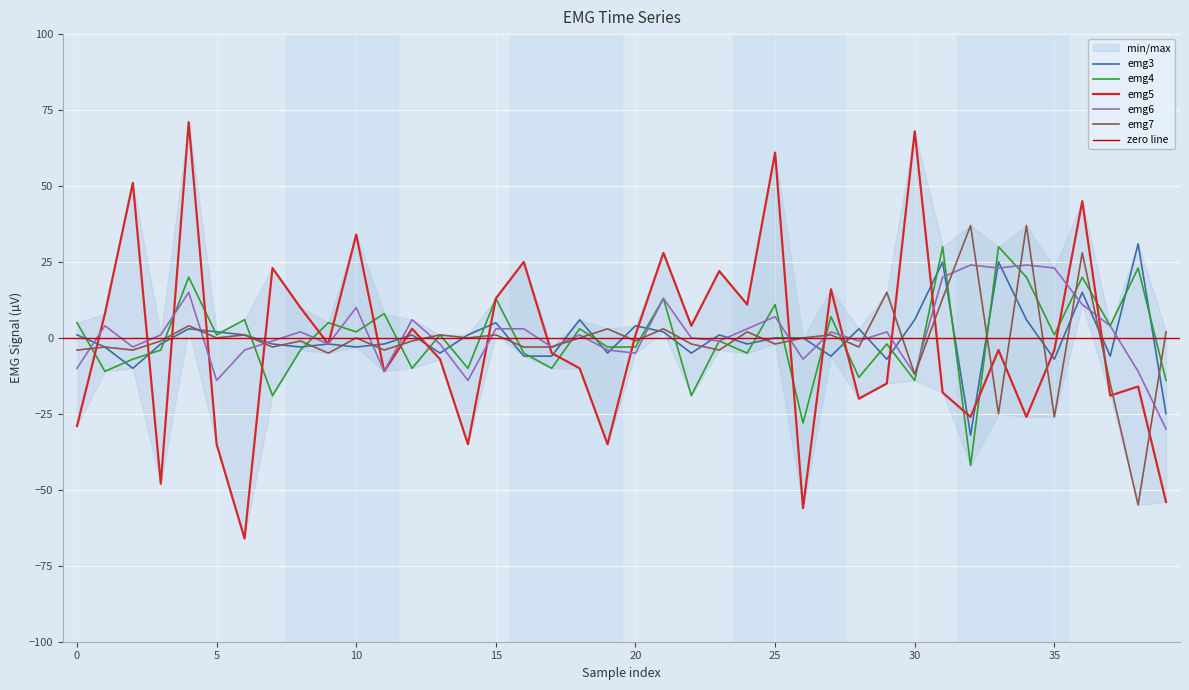

In emg6, how many points are lower than both neighbors (excluding endpoints)?

12